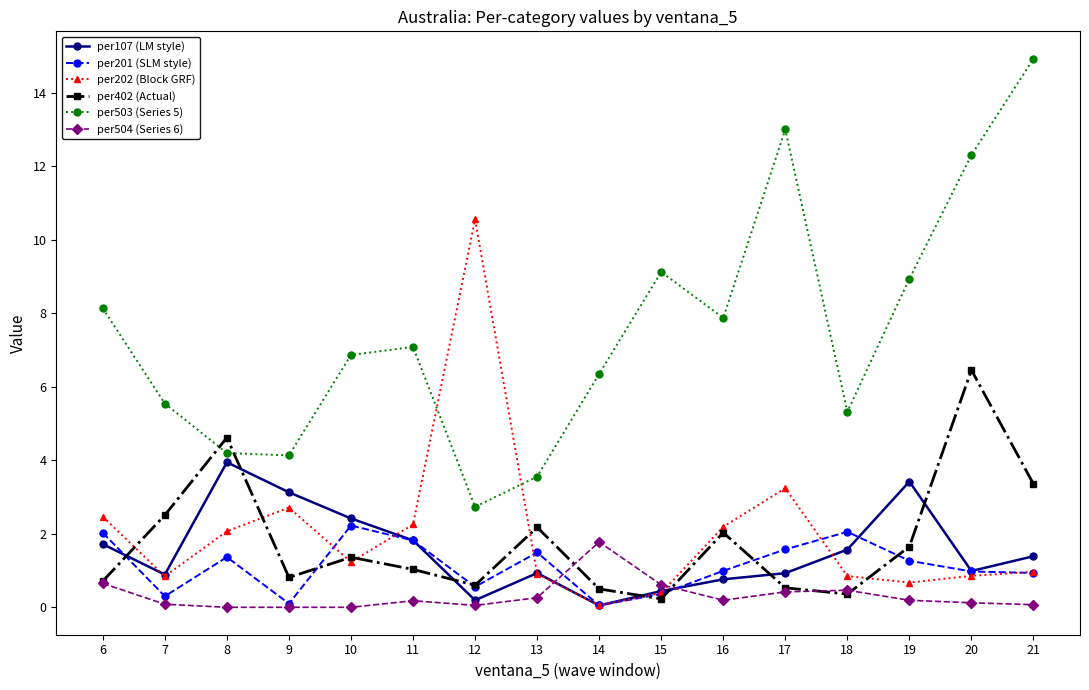

Where do per402 (Actual) and per503 (Series 5) first cross each other?

7 and 8